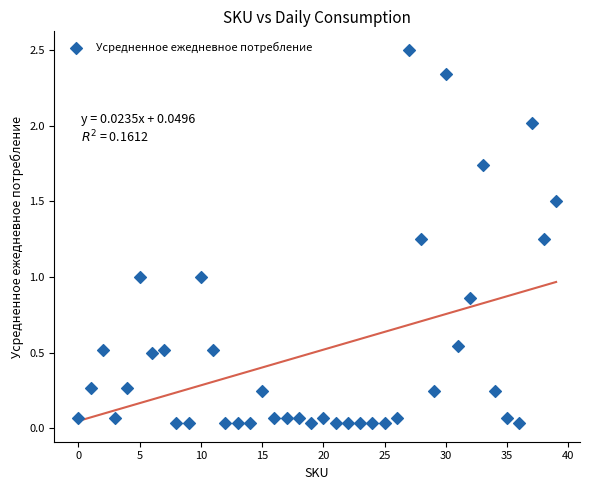

What is the range of Y values (max minus min)?

2.5